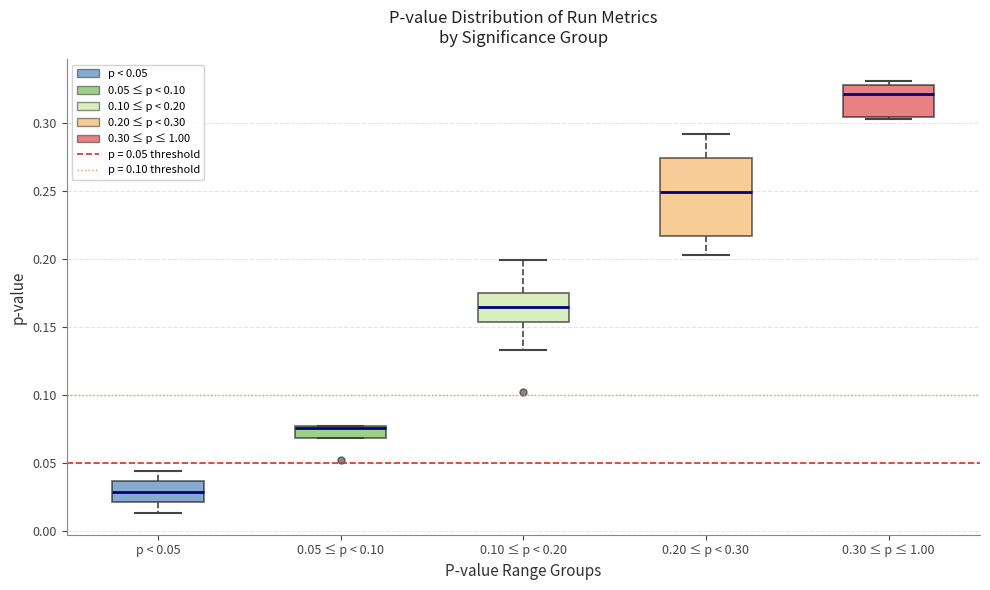

Which box has the lowest median line?

p < 0.05